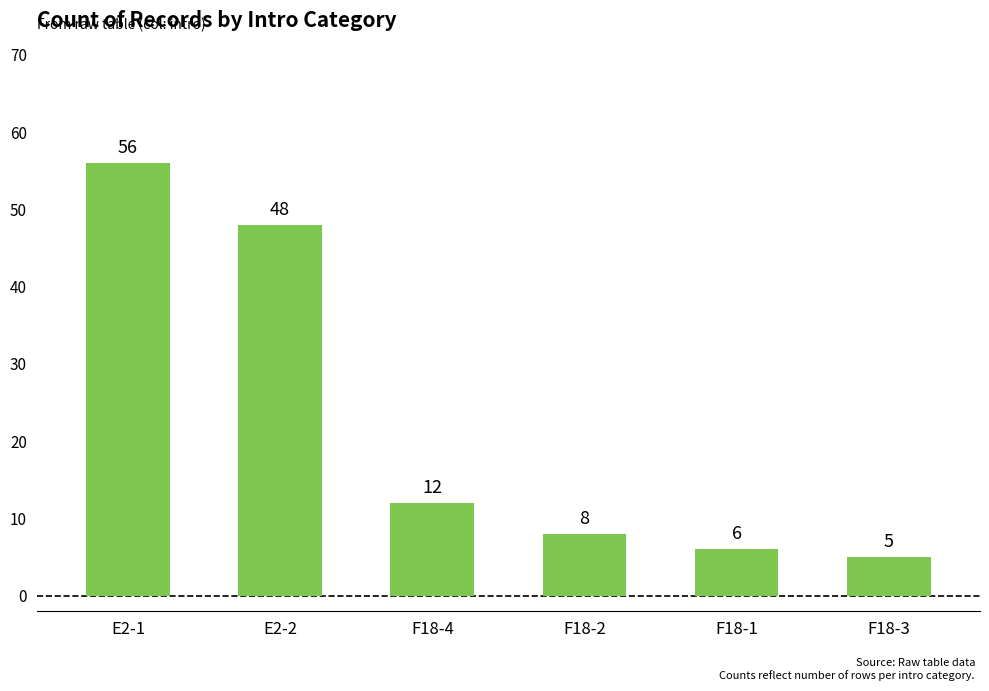

At which label does the data first exceed 12?

E2-1